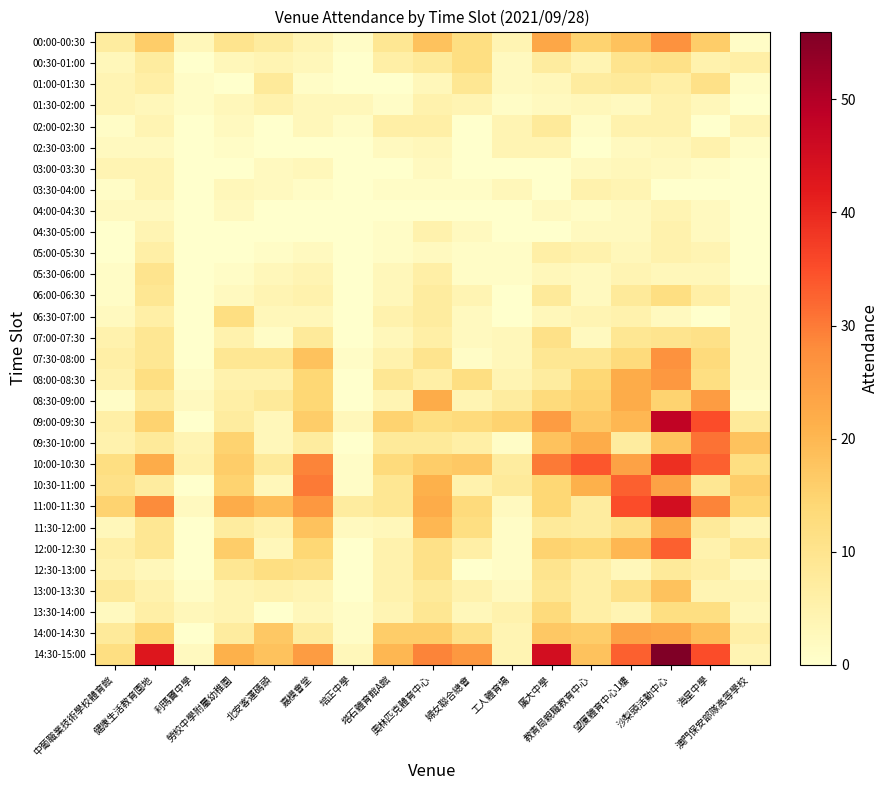

Between 廣大中學 and 望廈體育中心1樓, which series saw the biggest shift?

11:00-11:30